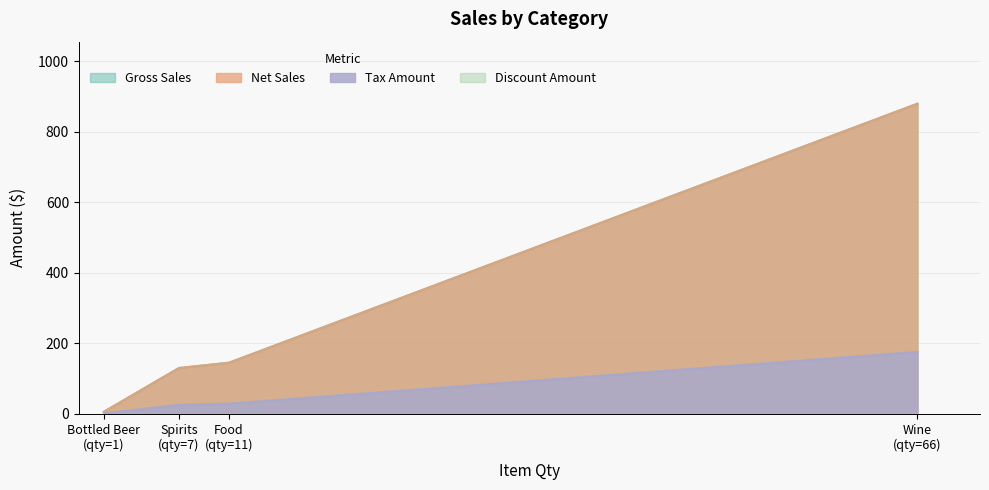

What is the greatest value displayed?

879.6